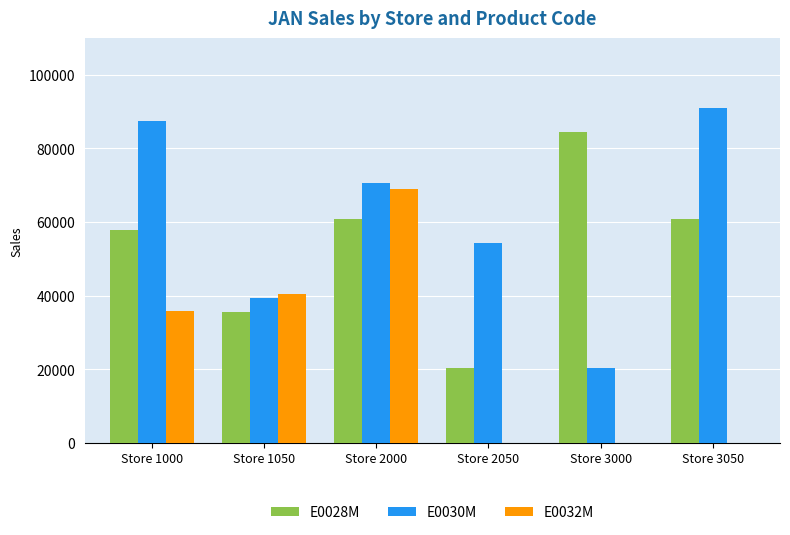

At which label is E0030M closest to 55692?

Store 2050